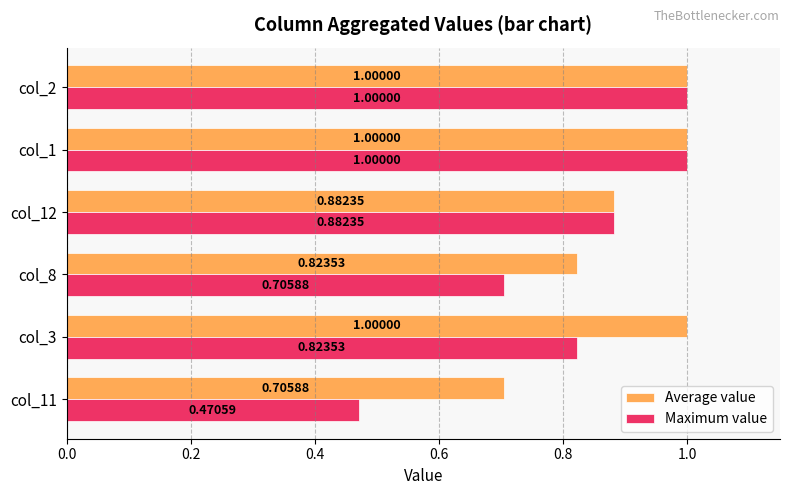

List the series in order of their overall mean, highest first.

Average value, Maximum value